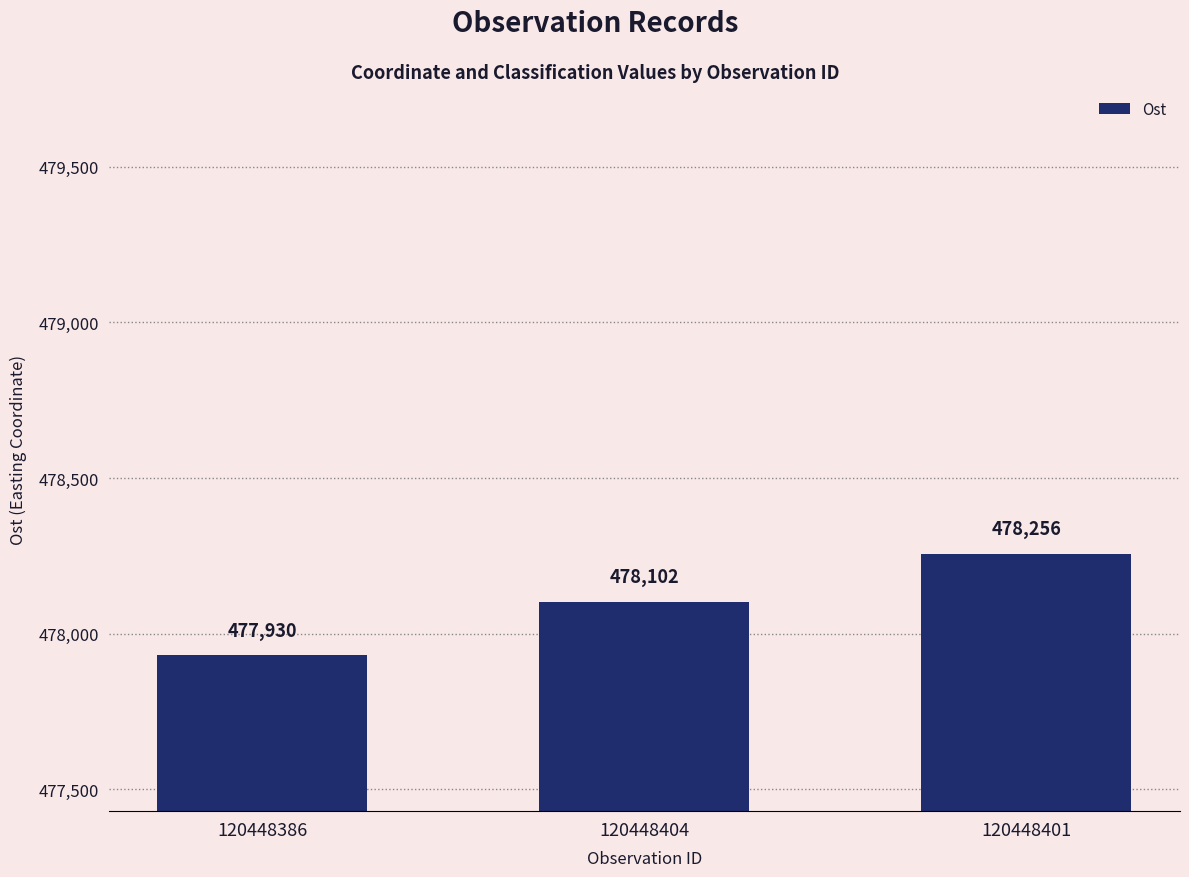

Read the value at 120448404.

478102